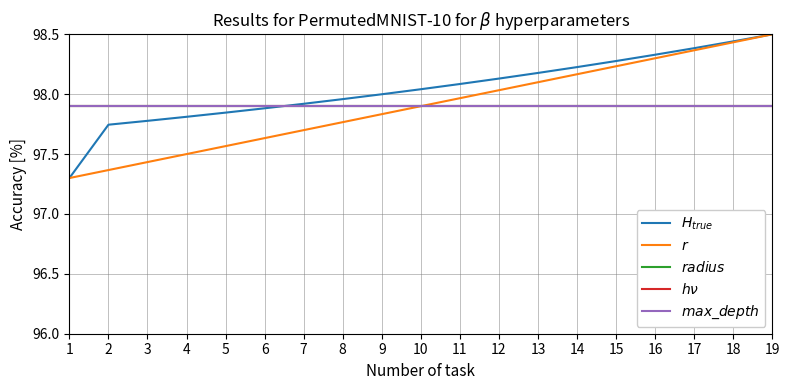

True or false: $max\_depth$ has a value of 97.9 at 3.

True